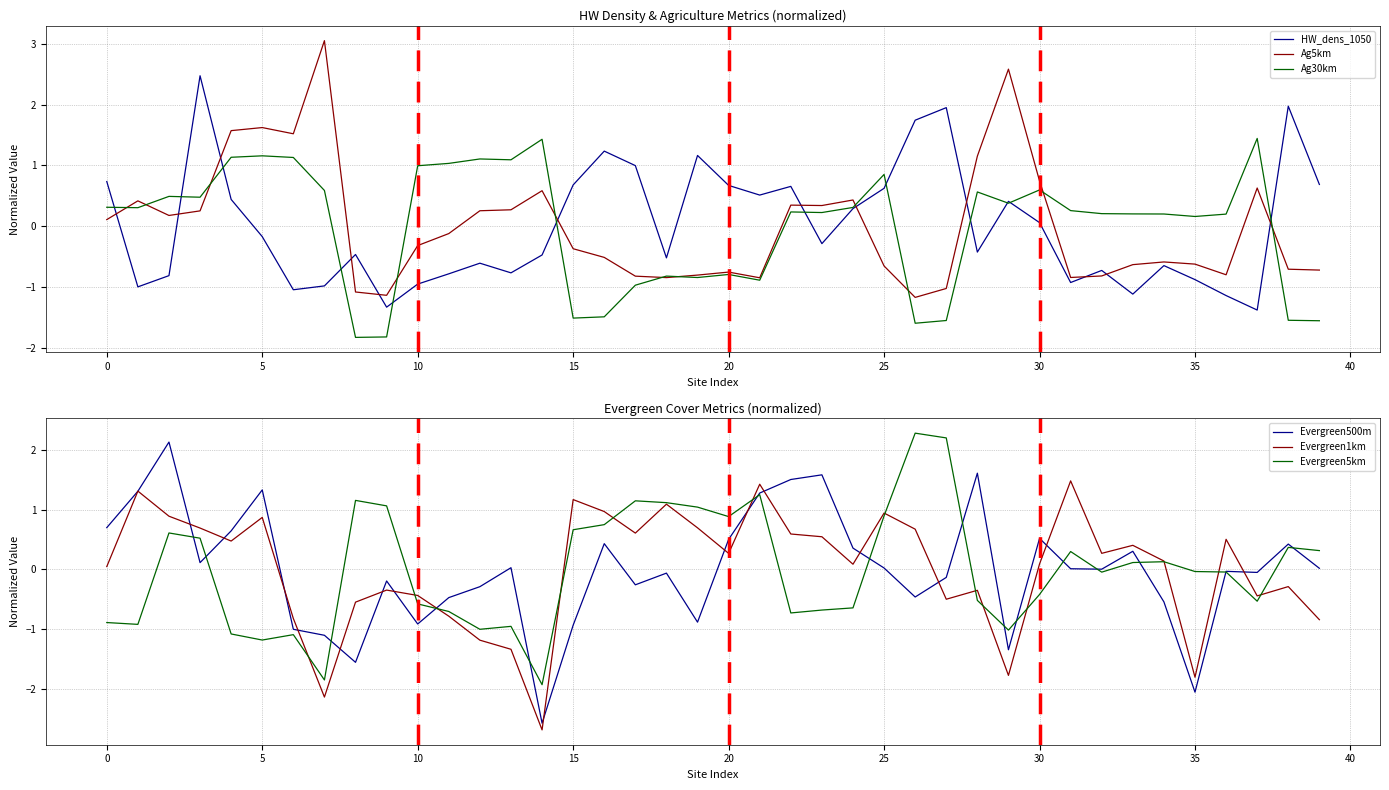

How many interior local valleys does the Evergreen500m series have?

11